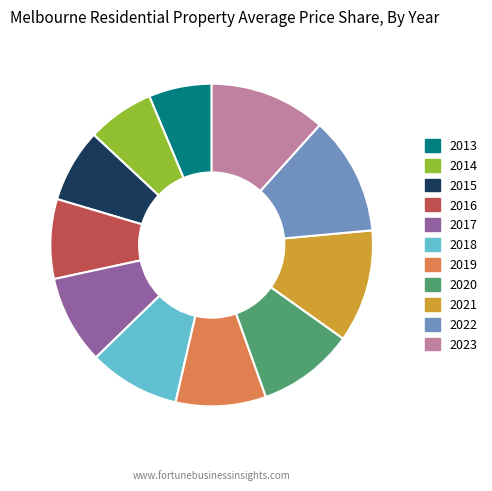

What is the ratio of the value at 2023 to the value at 2014?

1.7